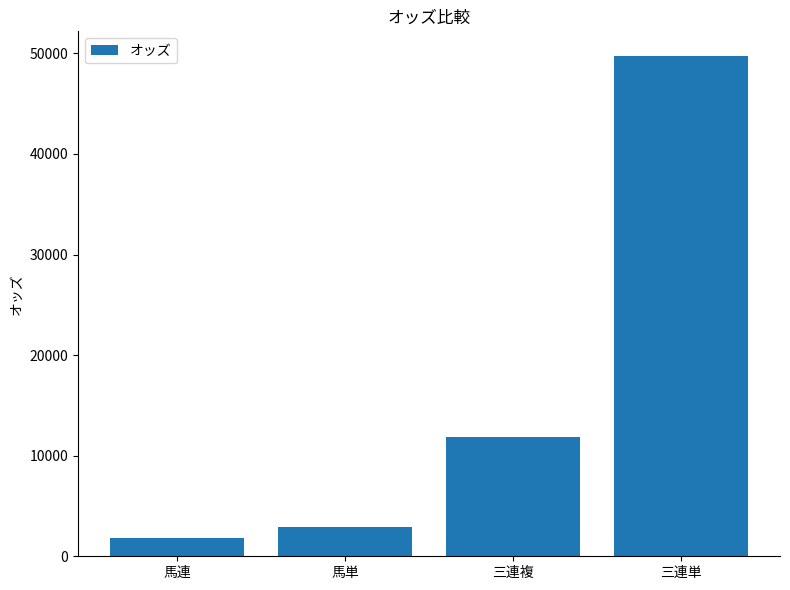

Does the chart contain stacked bars?

No